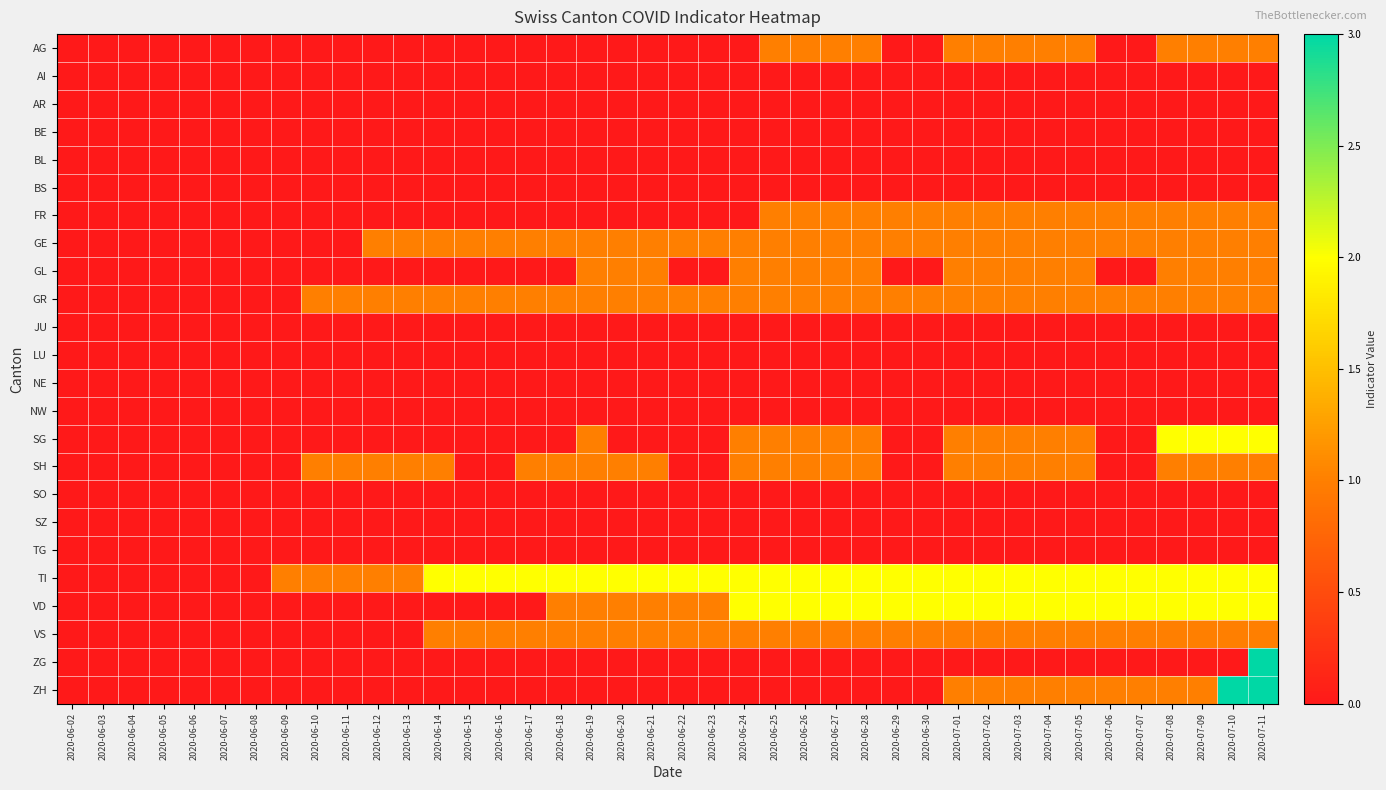

What is the greatest value displayed?

3